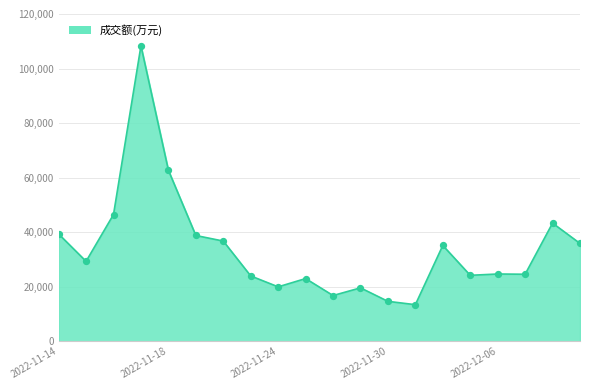

What is the maximum value shown in the chart?

108333